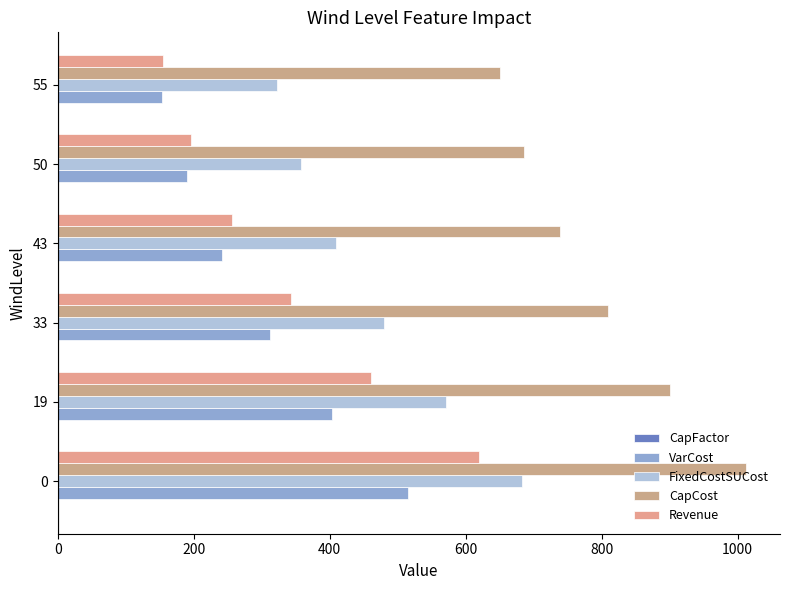

What is the value of the CapFactor bar at the 3rd from the left?

0.4